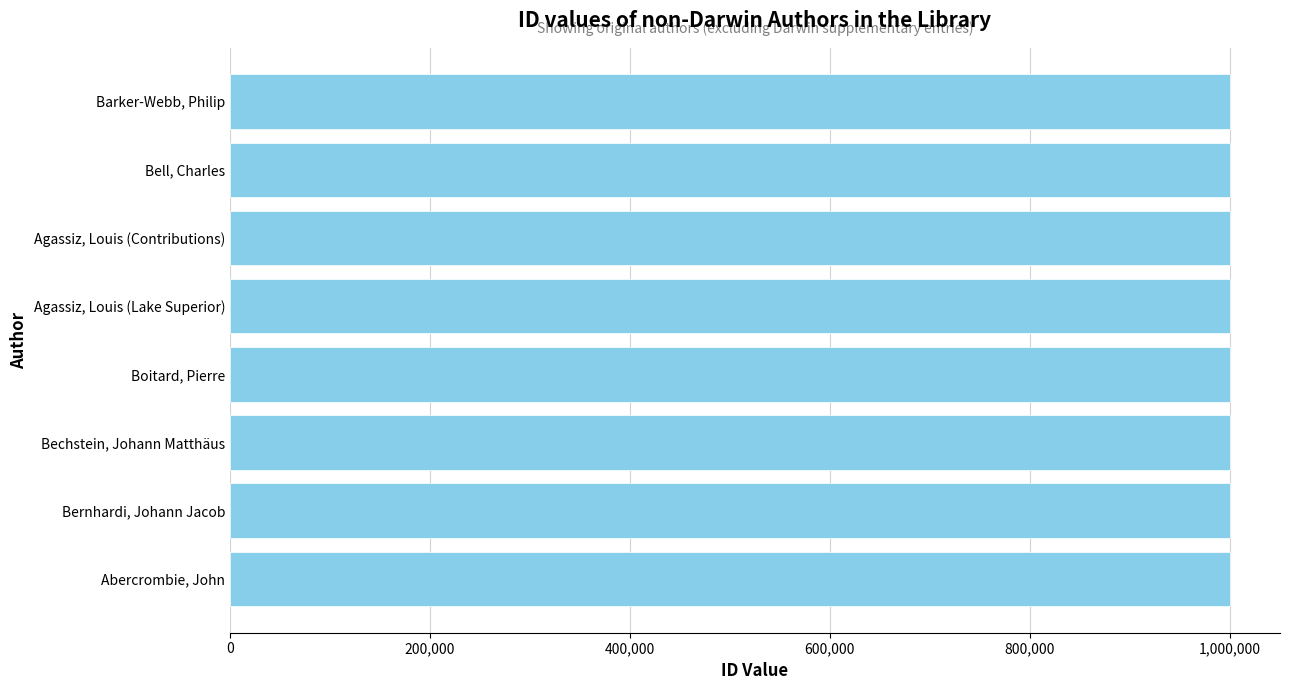

What is the sum of the values at Boitard, Pierre and Bell, Charles?

2000382